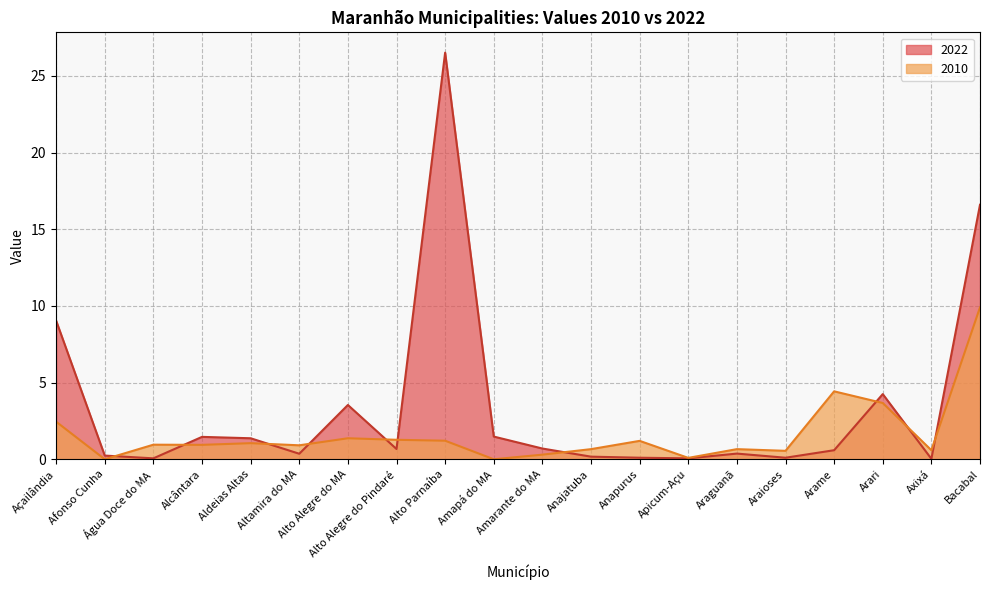

At which category does 2022 reach its first local valley?

Água Doce do MA